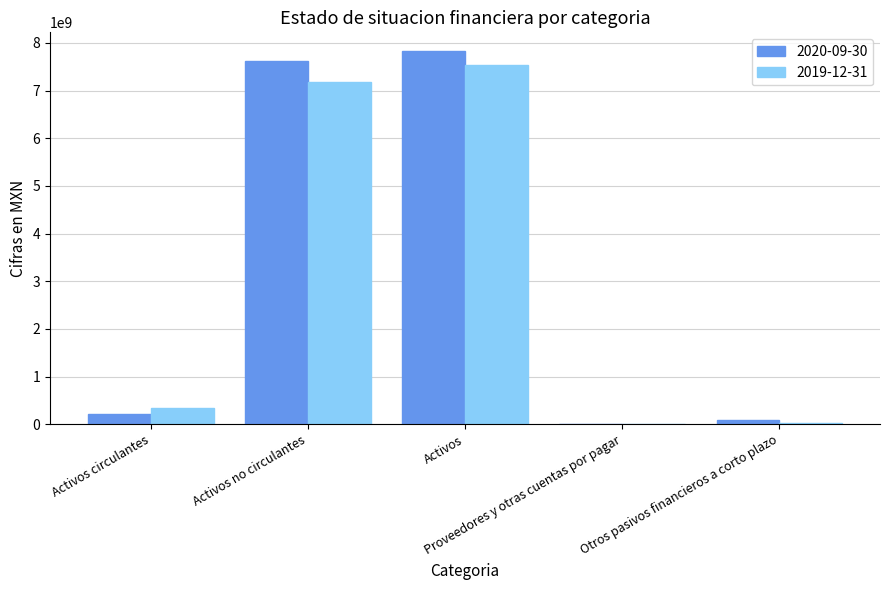

What is the maximum value shown in the chart?

7830888000